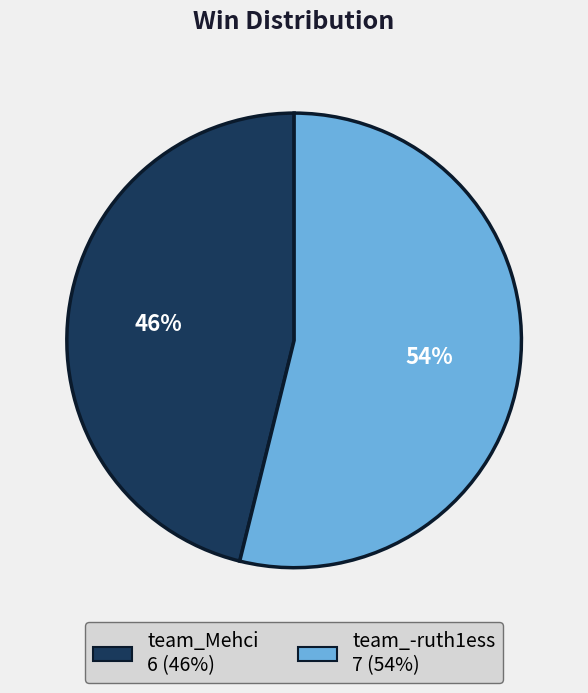

To the nearest percent, what percentage of the pie is team_Mehci?

46%